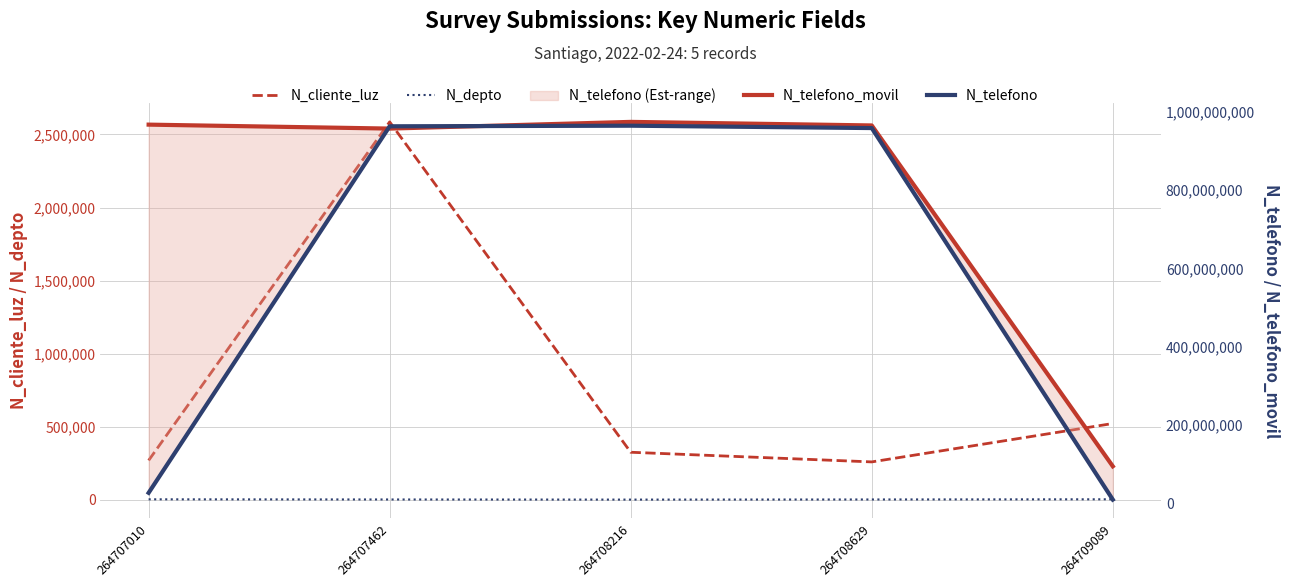

Which has a higher value, 264708629 or 264707010?

264707010